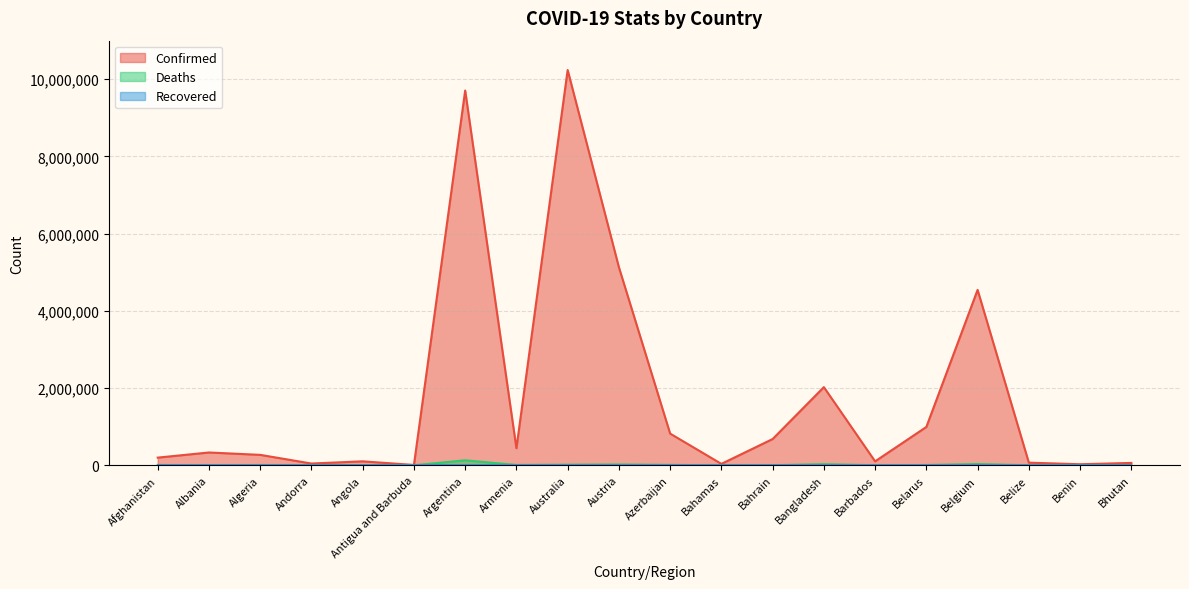

Which category has the highest value in the Confirmed series?

Australia